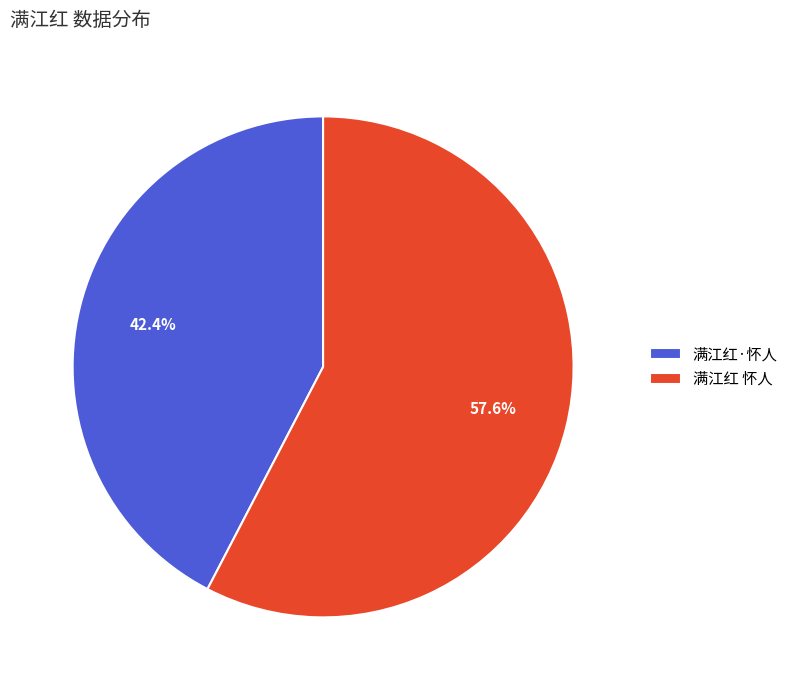

Approximately how many times larger is the value at 满江红·怀人 compared to 满江红 怀人?

0.7